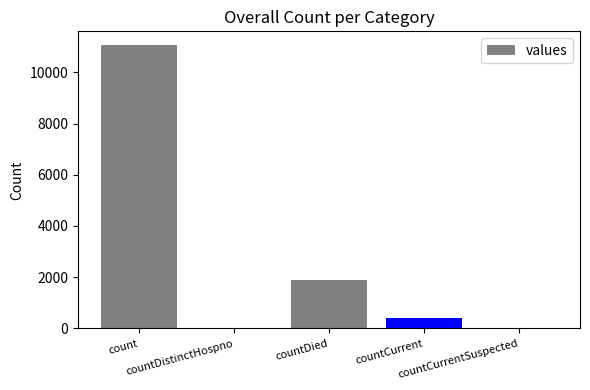

The chart shows a value of 2955 at countDied. True or false?

False